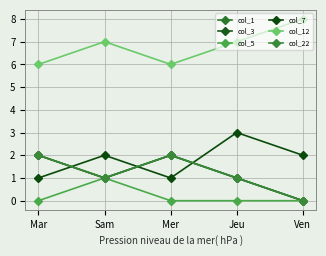

Does the chart have visible grid lines?

Yes